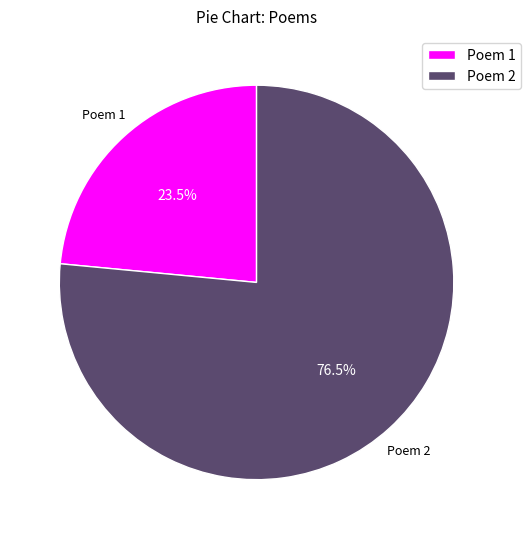

Combined, what portion of the pie is Poem 1 and Poem 2?

100.0%